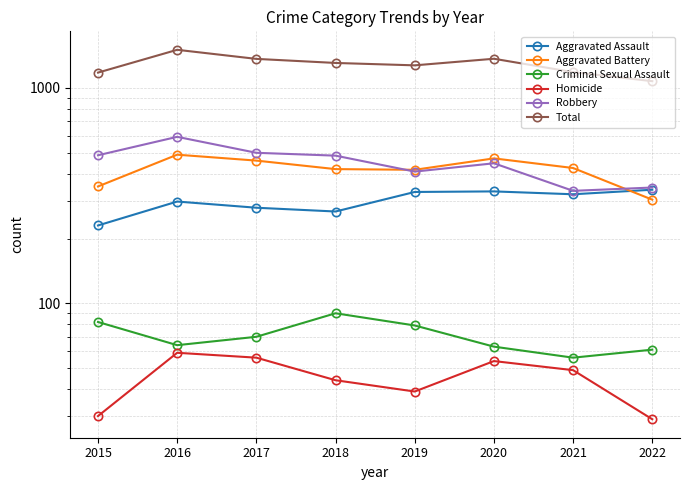

Is it true that Criminal Sexual Assault equals 63 at 2020?

True